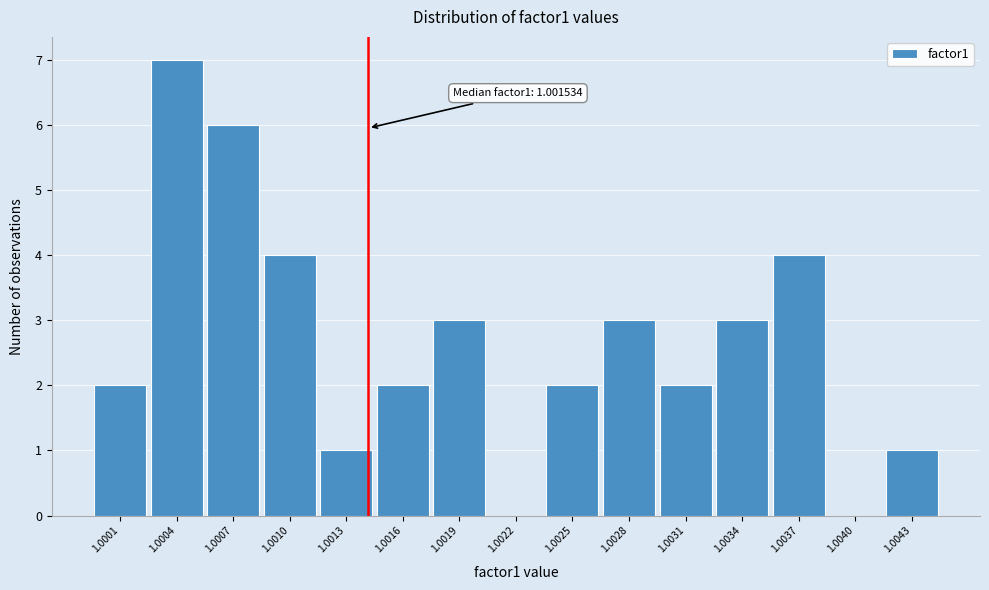

Reading right to left, transcribe all the data shown in this chart.

1.0043=1	1.0040=0	1.0037=4	1.0034=3	1.0031=2	1.0028=3	1.0025=2	1.0022=0	1.0019=3	1.0016=2	1.0013=1	1.0010=4	1.0007=6	1.0004=7	1.0001=2